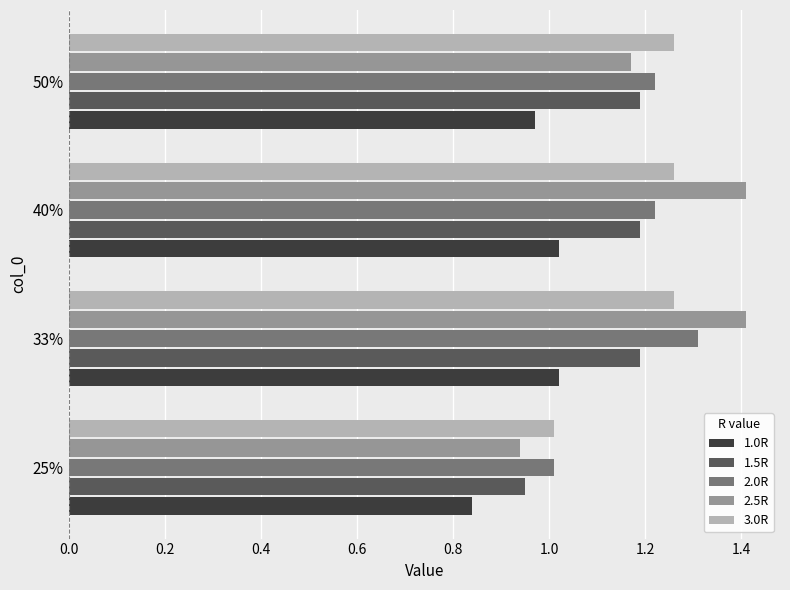

True or false: 2.5R has a value of 1.2 at 50%.

True